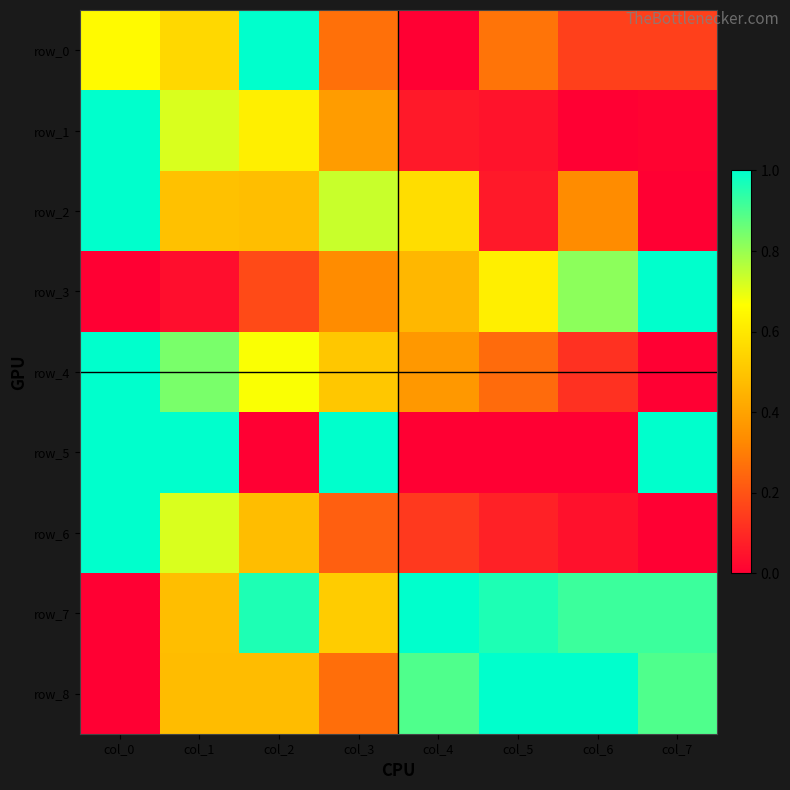

What is the total value across all series at col_5?

3.3